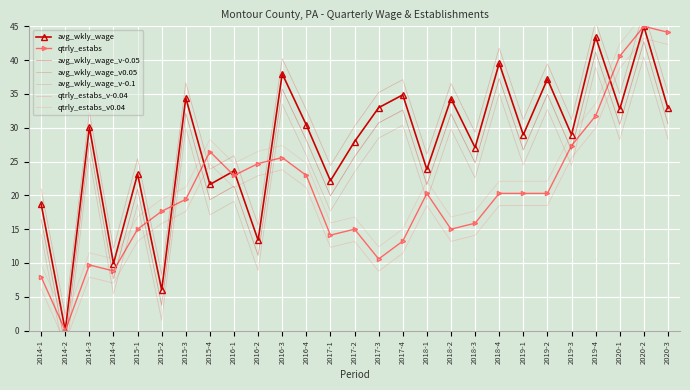

Rank the series at 2016-2 from highest to lowest value.

qtrly_estabs, avg_wkly_wage